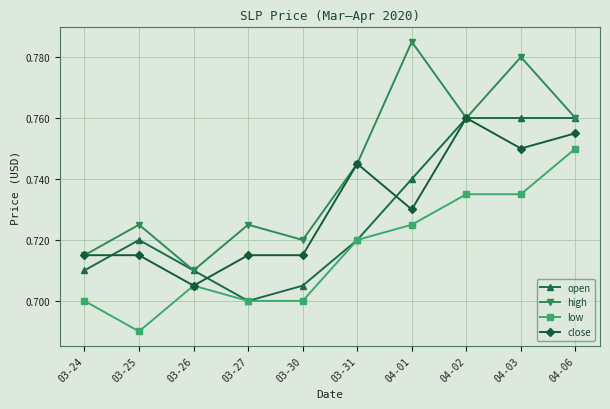

Which series changed the most between 03-30 and 03-31?

close